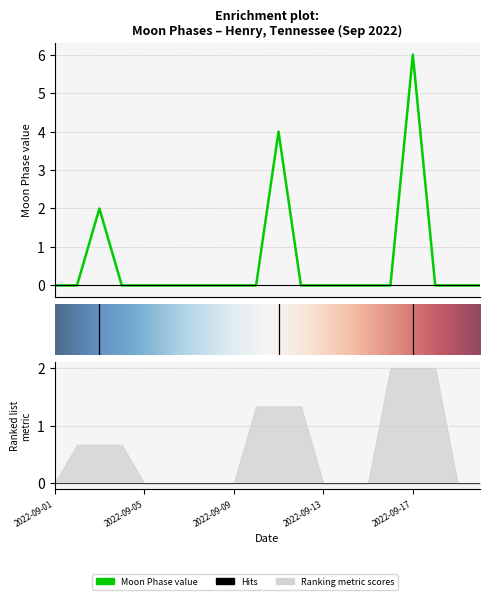

Is it true that the value at 2022-09-03 is 1?

False